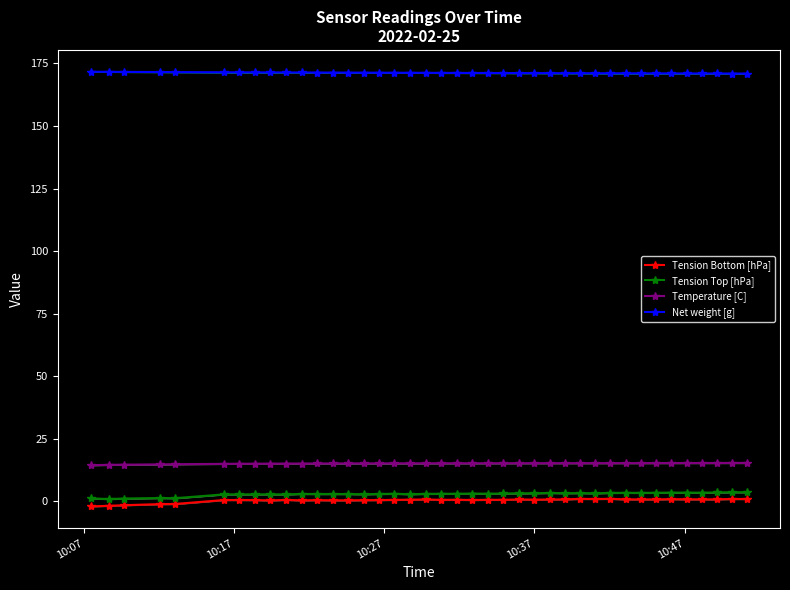

What is the lowest value of the Tension Bottom [hPa] series?

-2.0